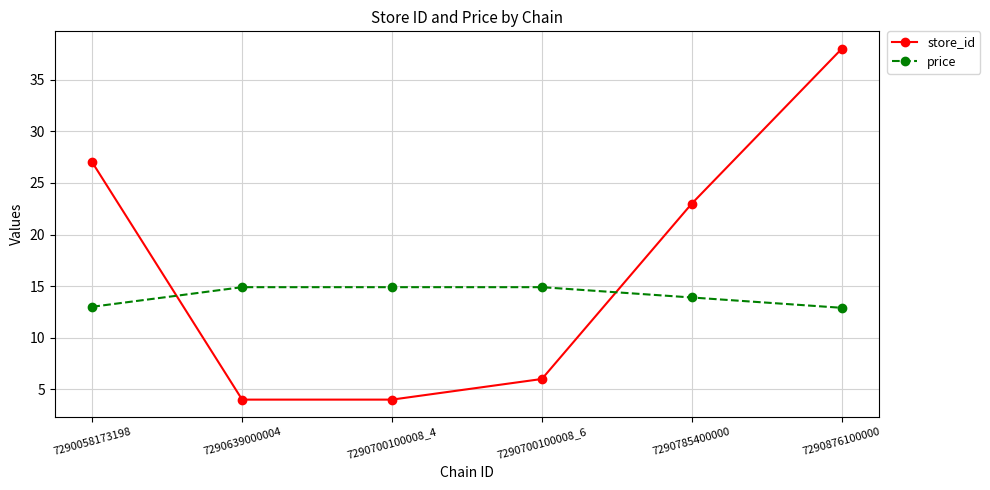

What is the approximate value of store_id at 7290876100000?

38.0